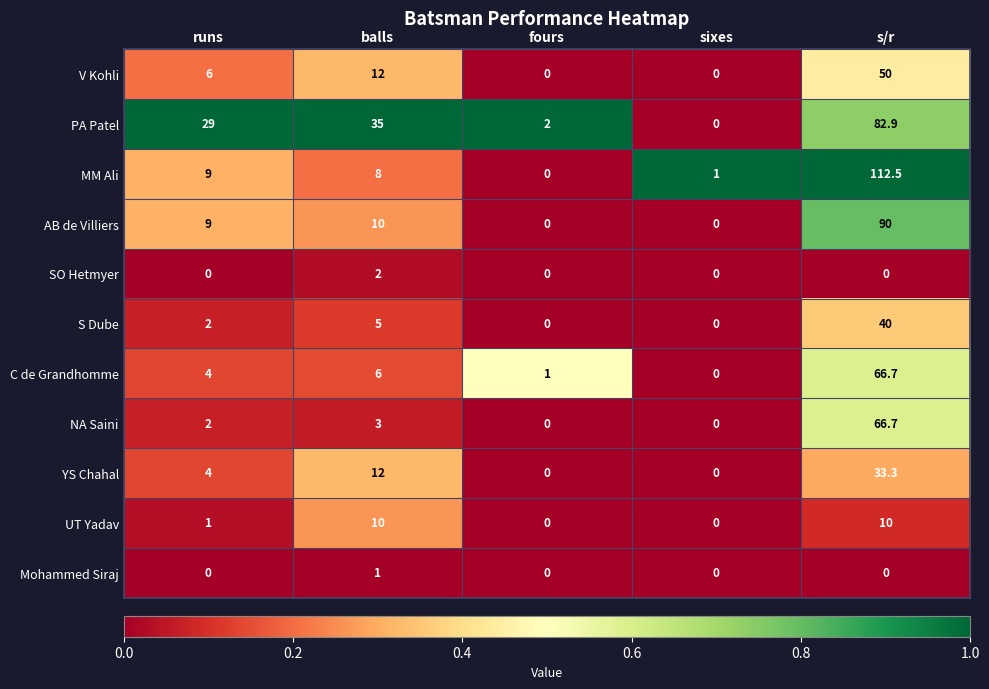

What is the sum of the AB de Villiers values at runs and s/r?

99.0